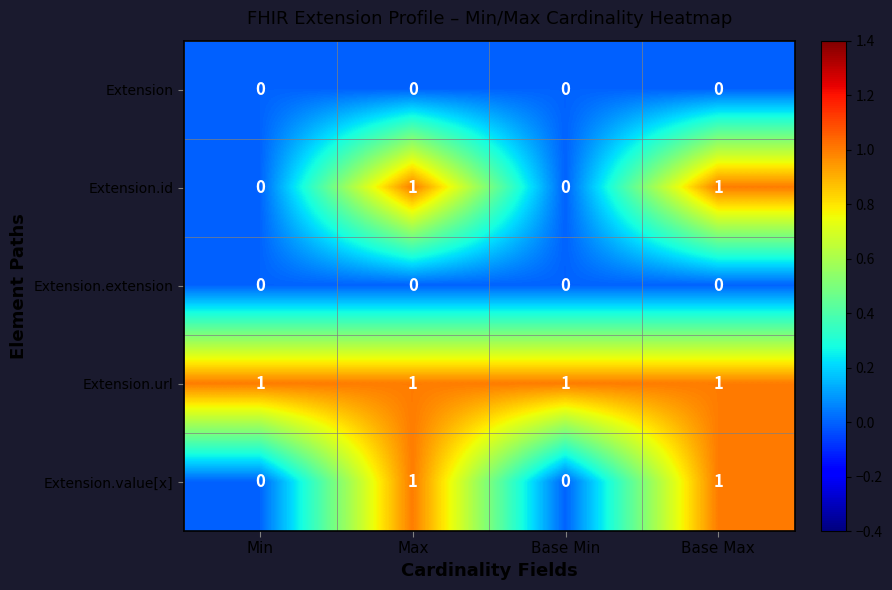

What is the difference between the highest and lowest values at Min?

1